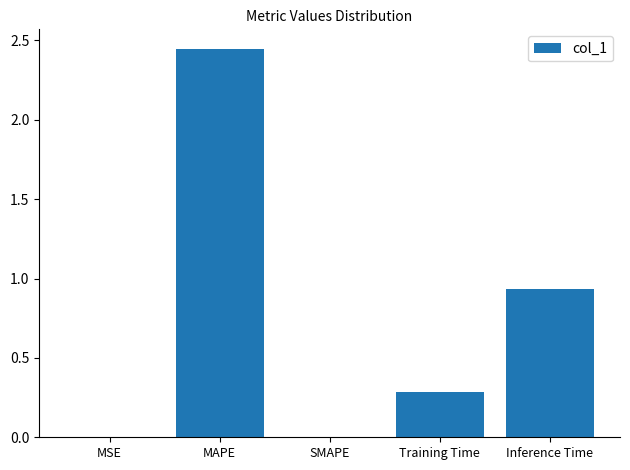

True or false: the data shows 1.7 at MAPE.

False